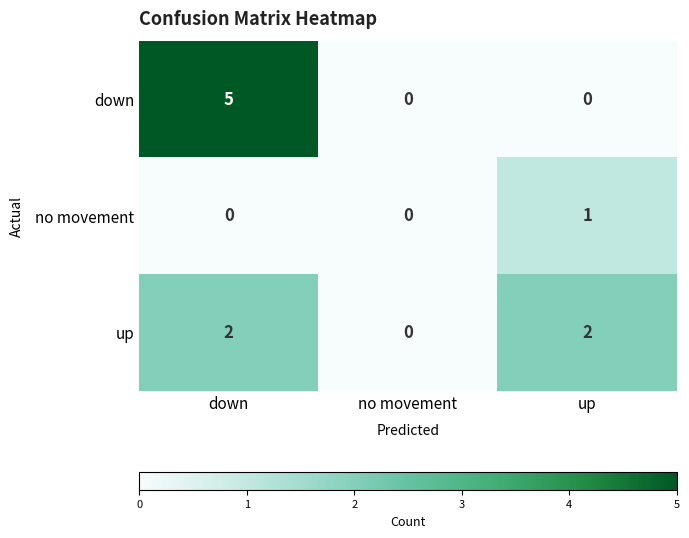

What is the sum of all up values?

4